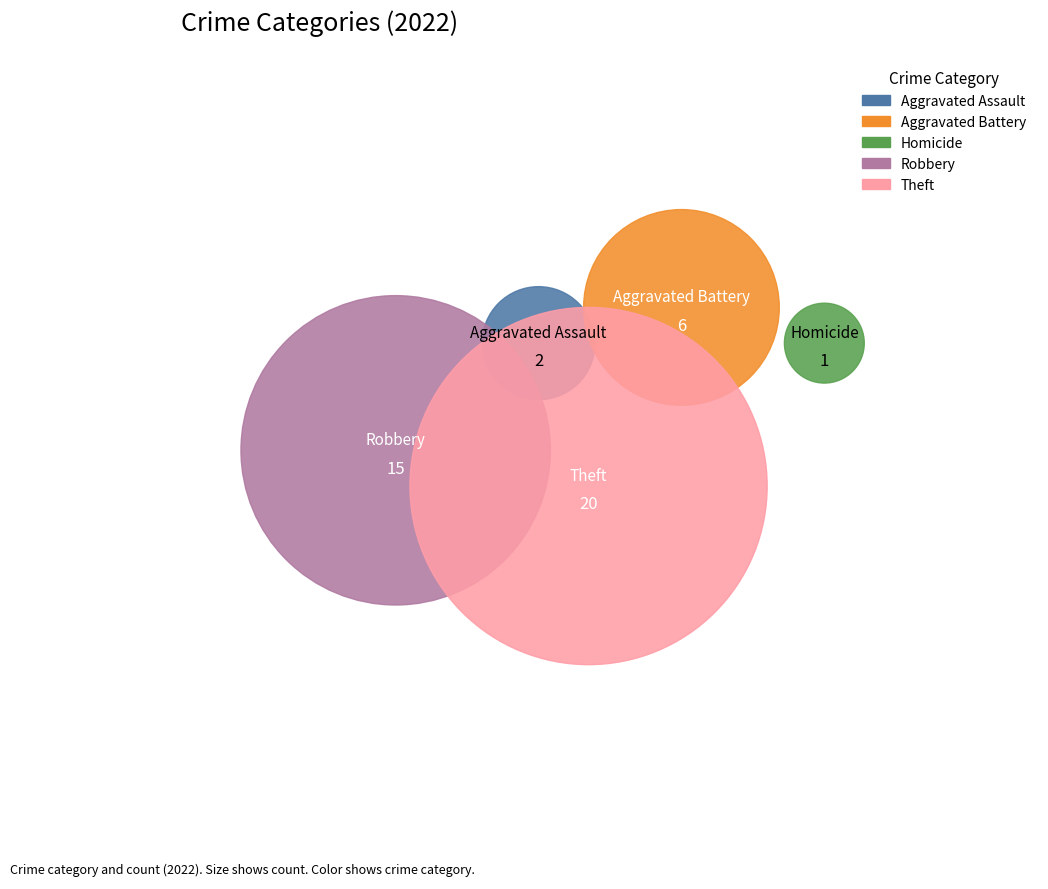

The Homicide slice represents 2% of the pie. True or false?

True